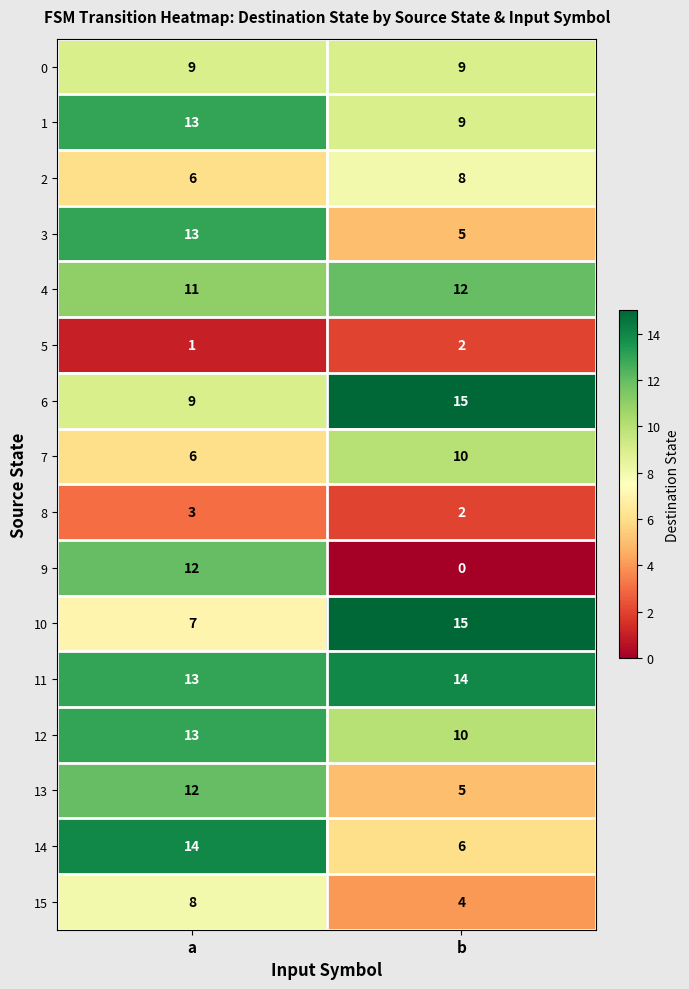

At which category does the chart reach its minimum across all series?

b